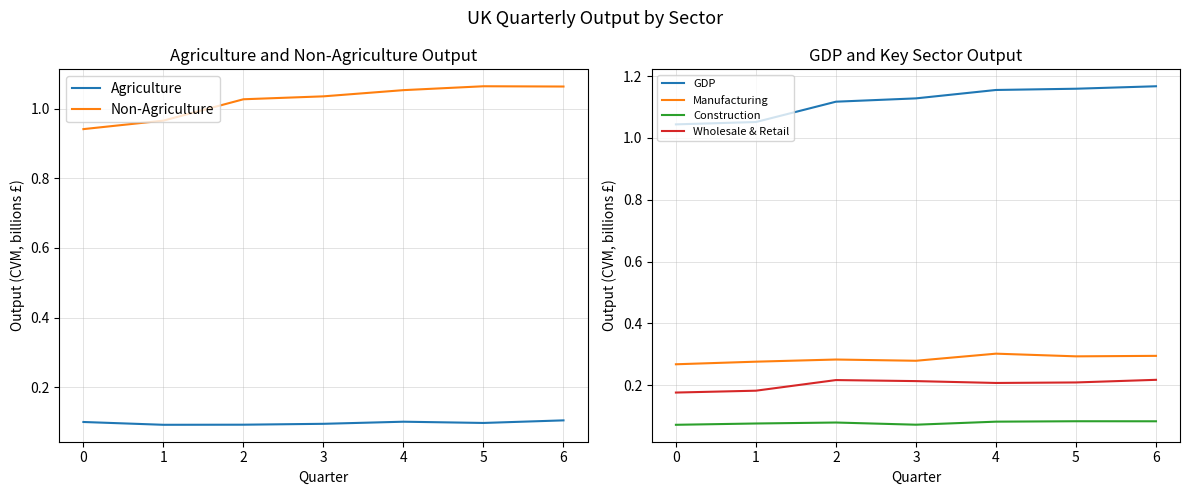

True or false: GDP has a value of 1.1 at 2.

True